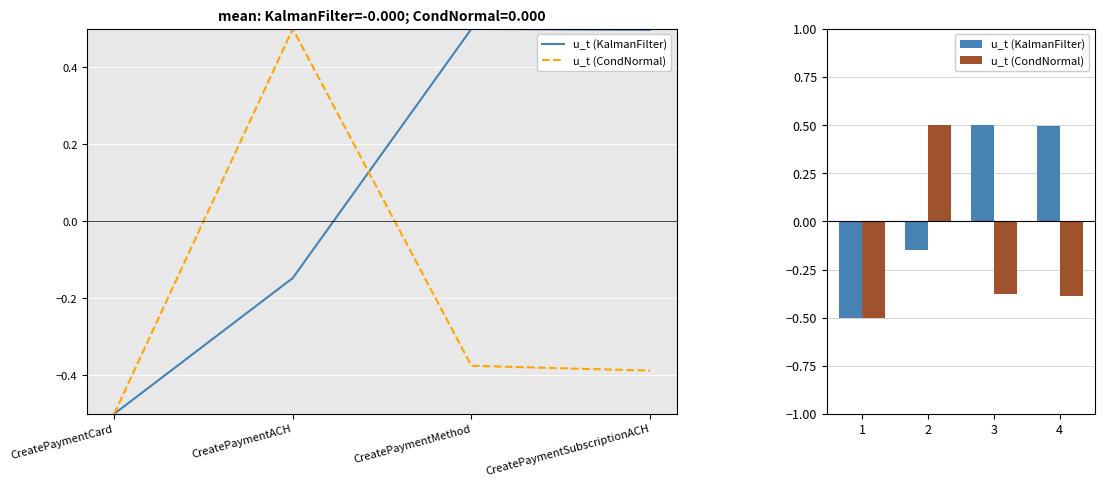

Which series changed the most between 1 and 2?

u_t (CondNormal)